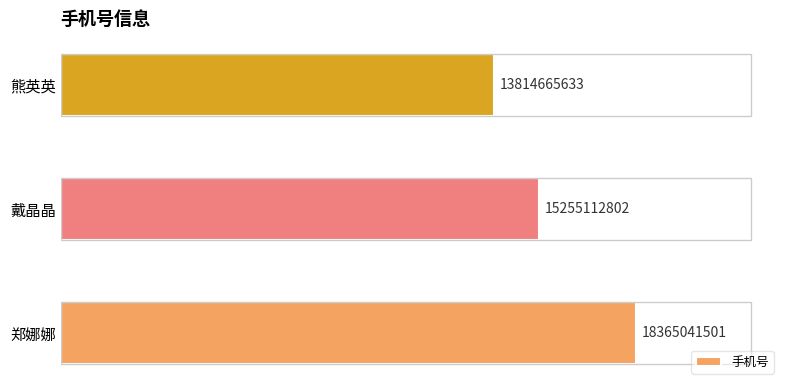

Does the chart contain any negative values?

No